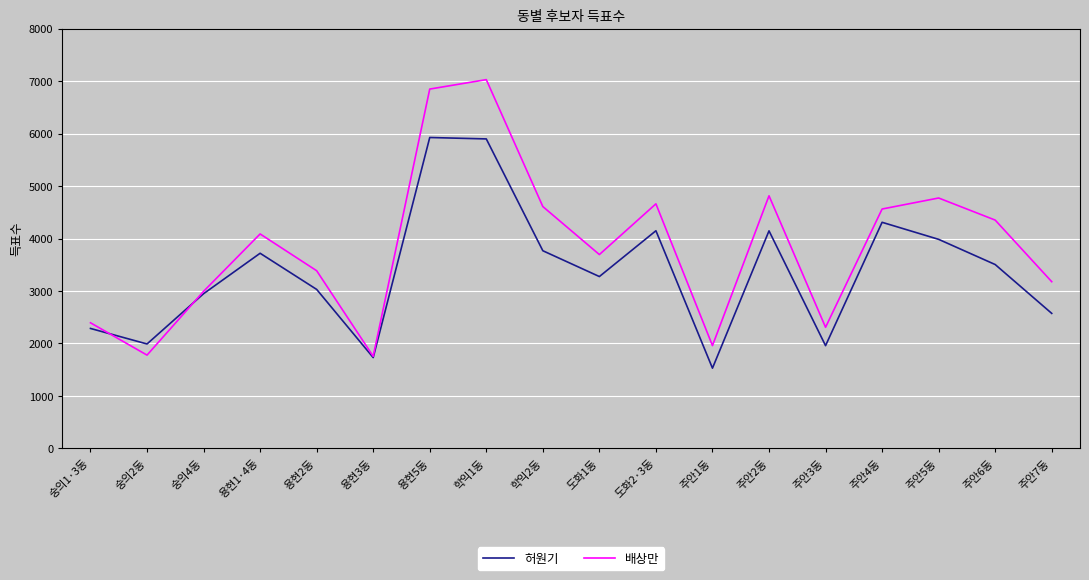

Which series has the largest range (max minus min)?

배상만